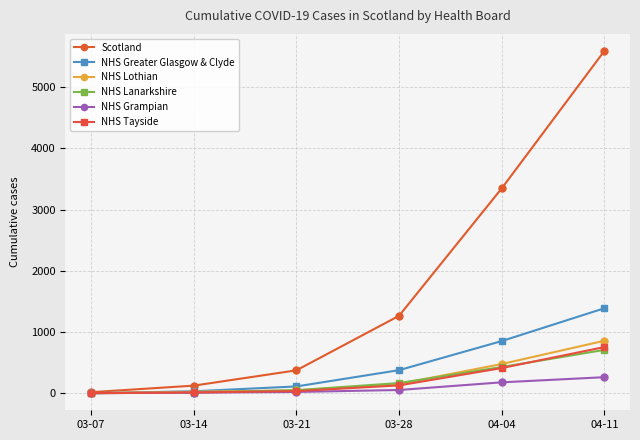

What is the spread (max minus min) of values at 04-11?

5329